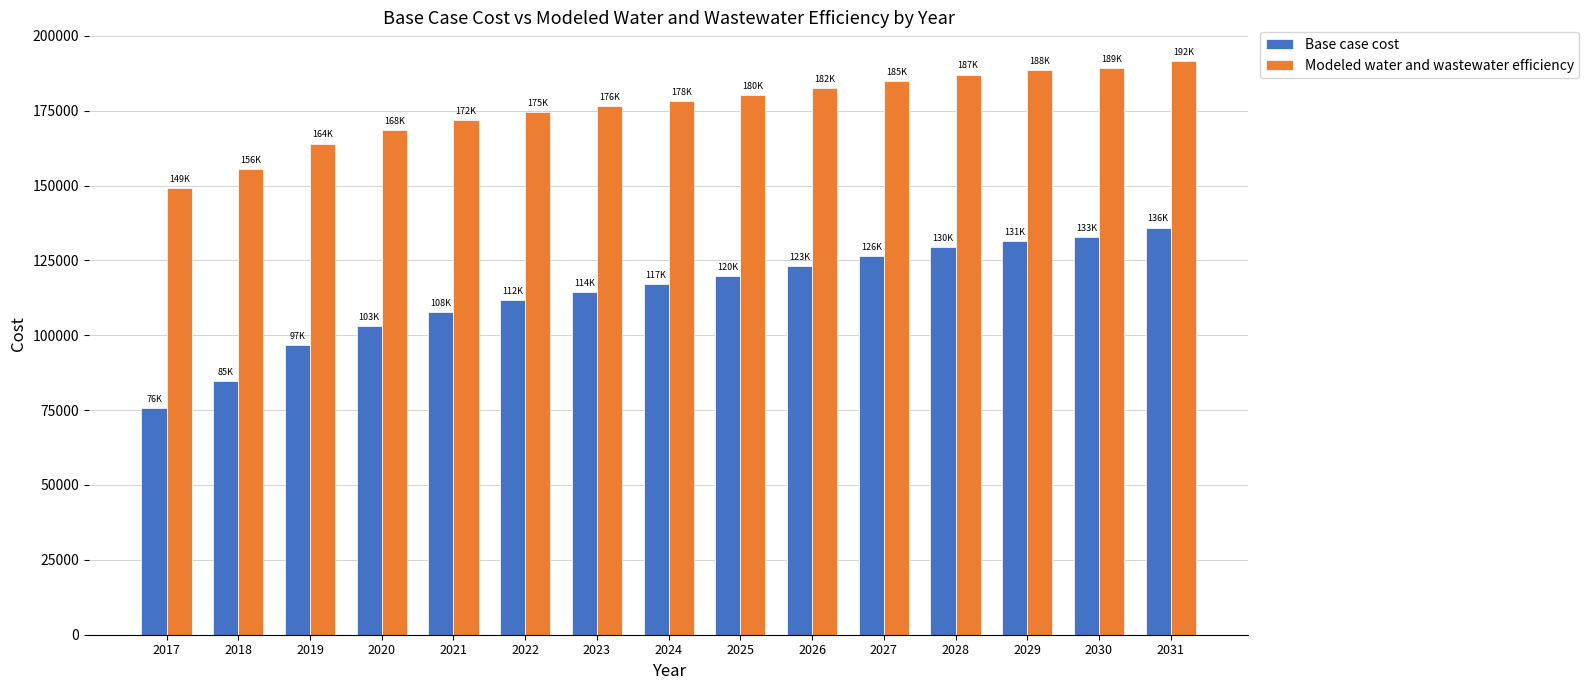

Which series has the widest spread of values?

Base case cost